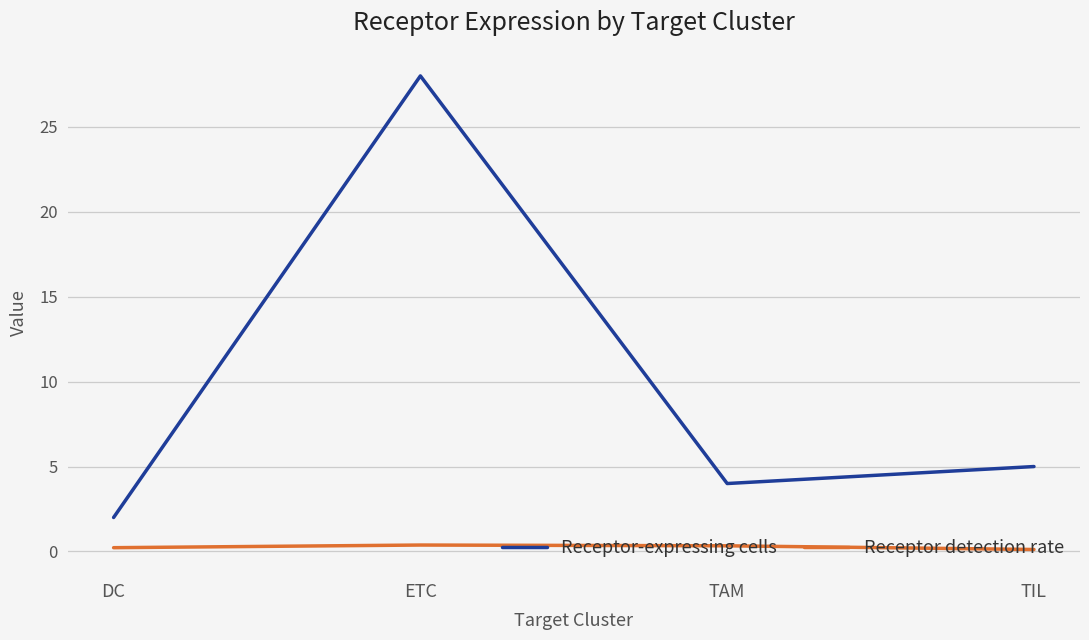

True or false: Receptor-expressing cells and Receptor detection rate cross at least once.

False